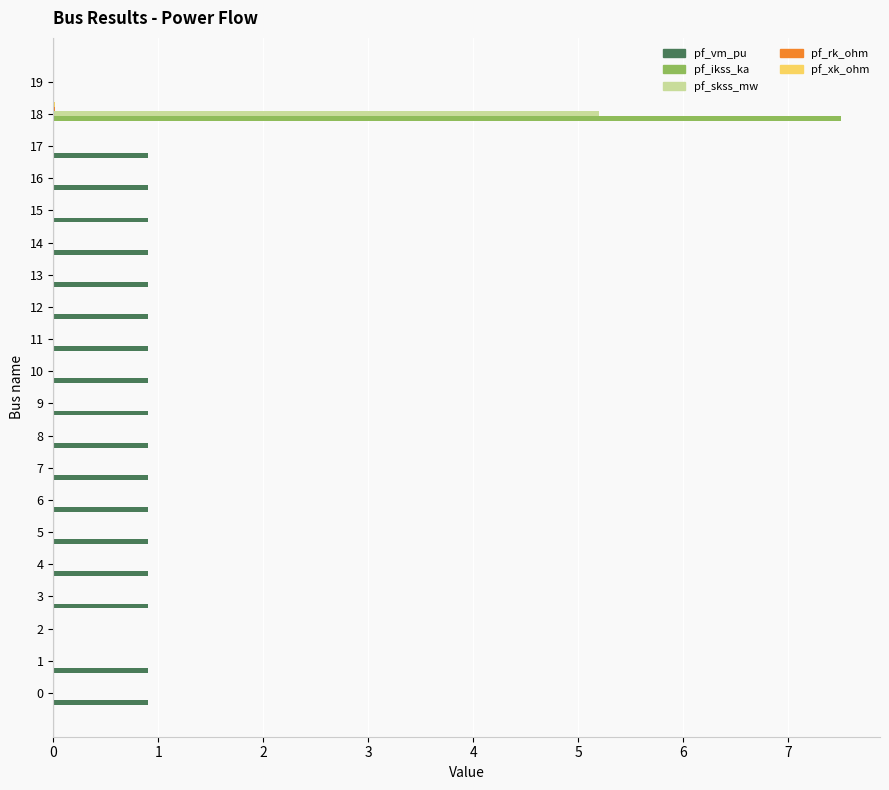

What is the highest value of the pf_vm_pu series?

0.9